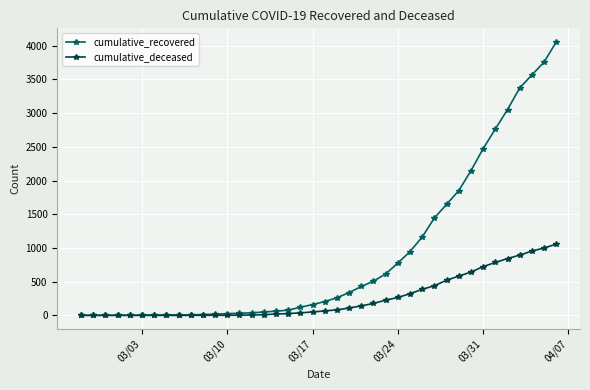

List the series in order of their peak value, lowest first.

cumulative_deceased, cumulative_recovered